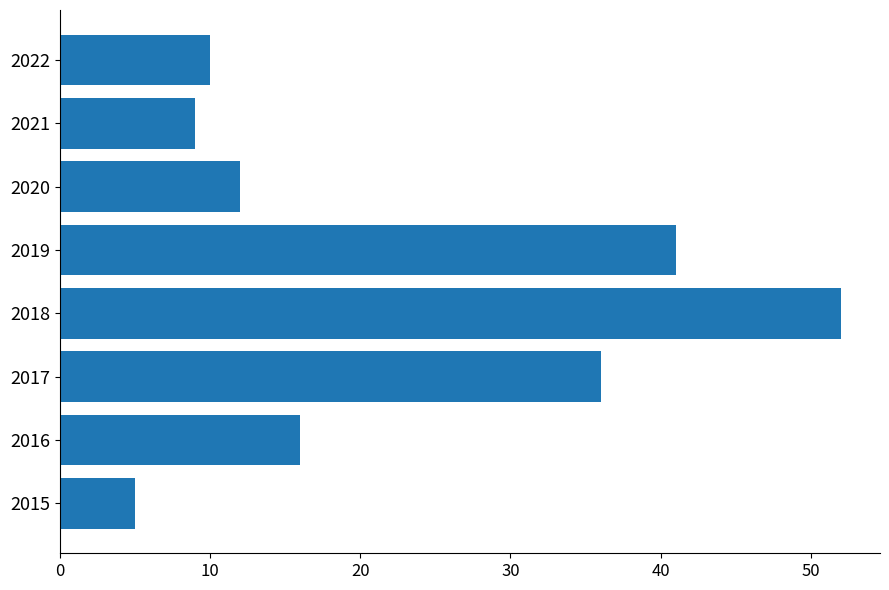

The value at 2020 is 18. True or false?

False